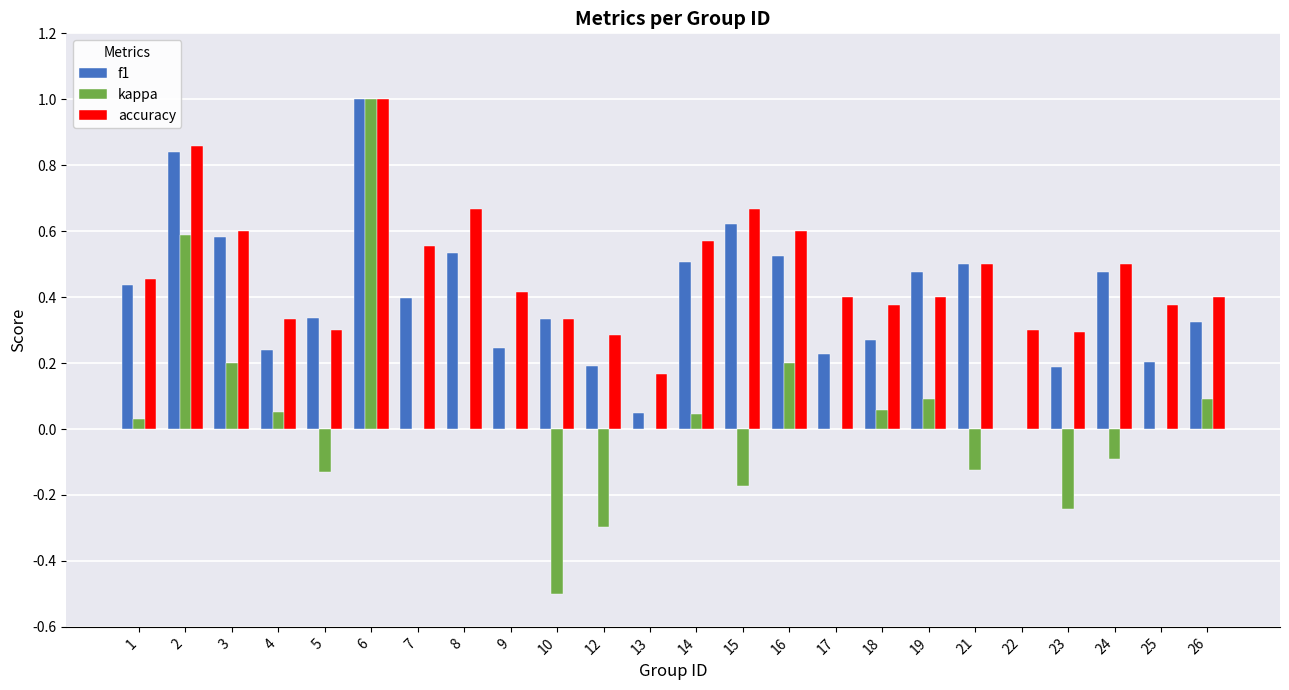

Which series has the widest spread of values?

kappa